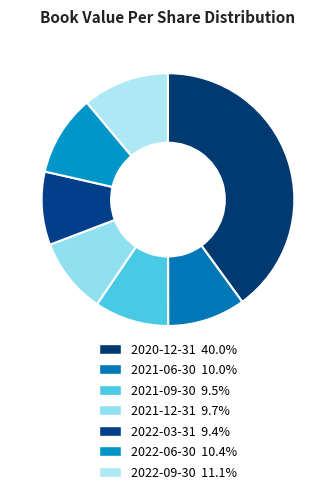

Which slice is the largest?

2020-12-31